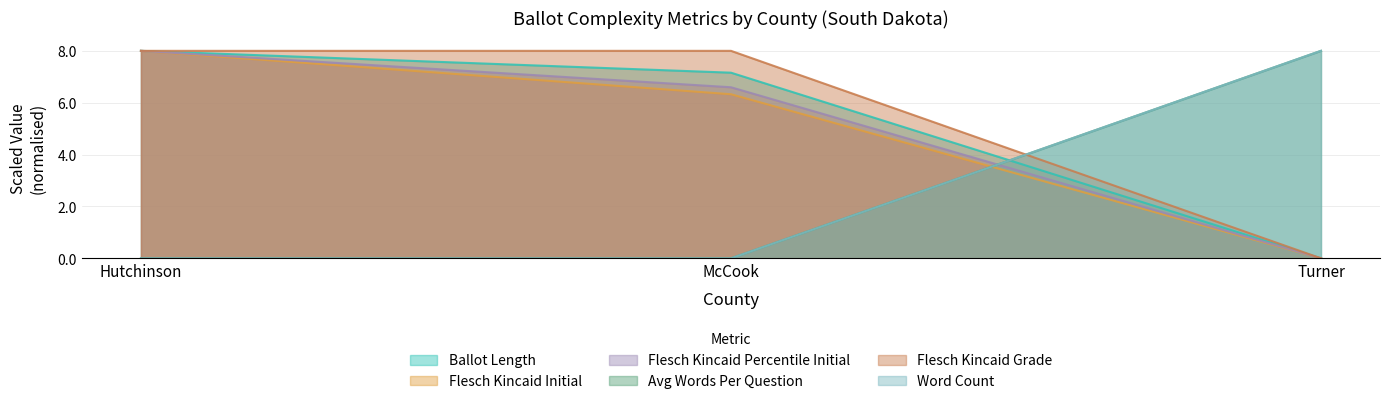

What is the difference between the ballot_length values at McCook and Hutchinson?

0.8